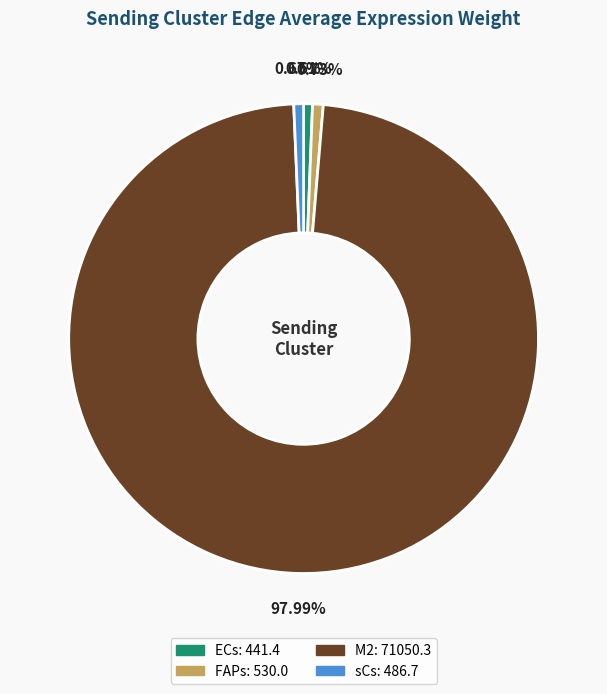

To the nearest percent, what percentage of the pie is FAPs?

1%